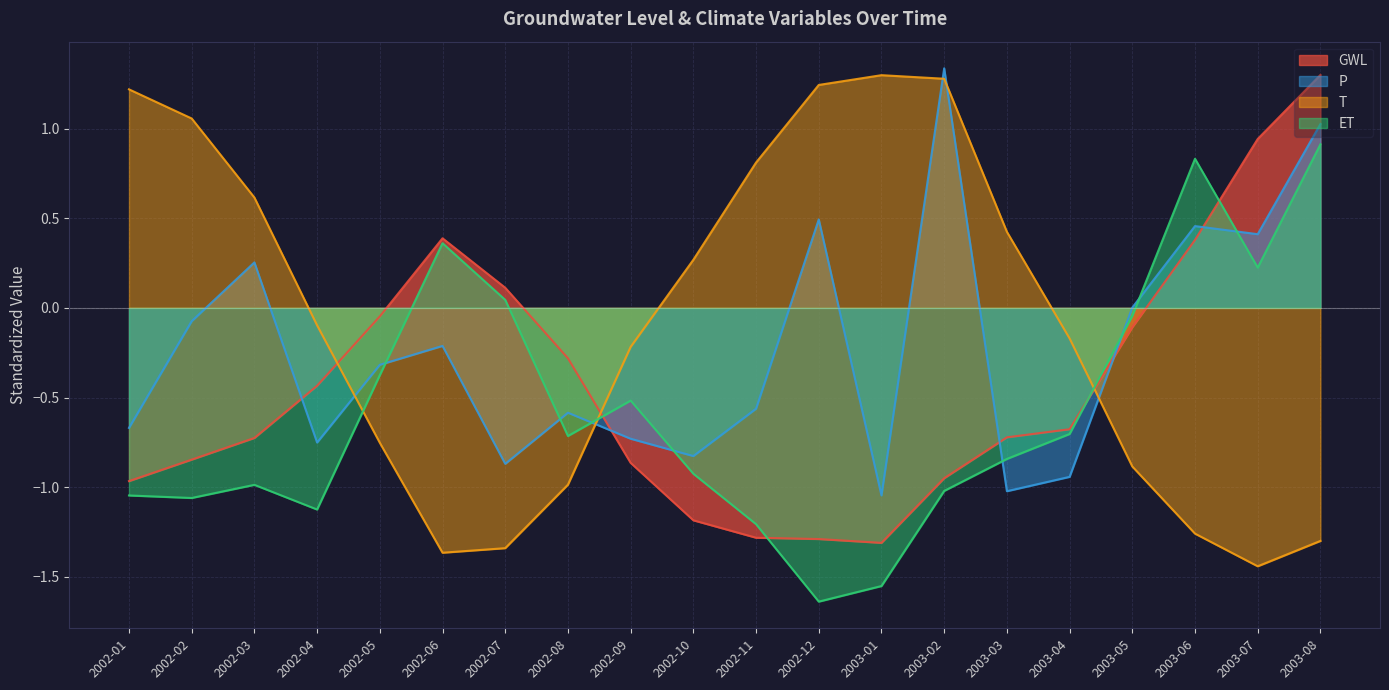

What is the value of the GWL point at the 12th from the left?

-1.3